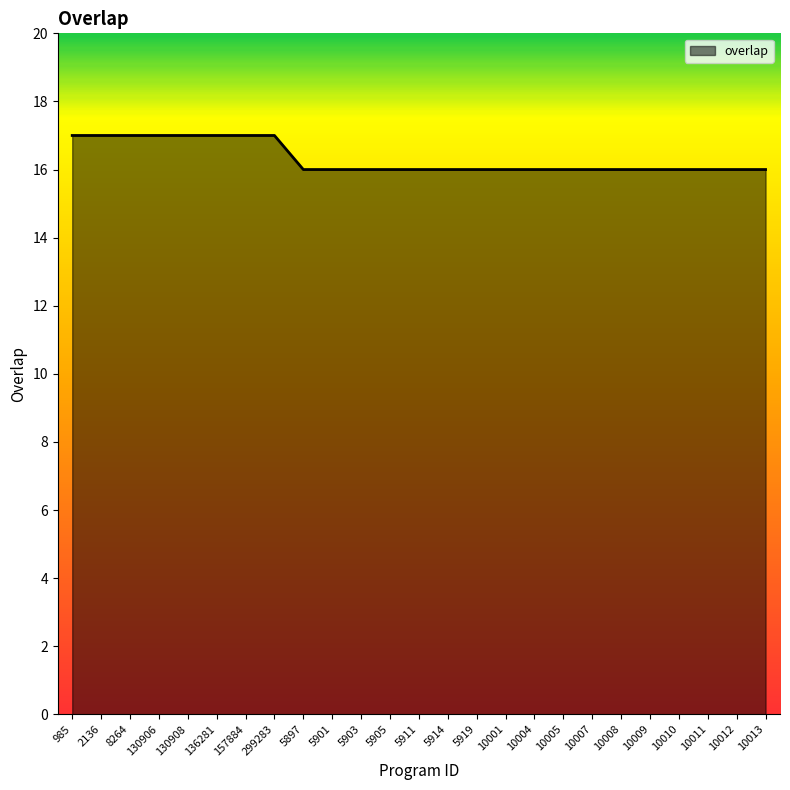

The chart shows a value of 5 at 5897. True or false?

False